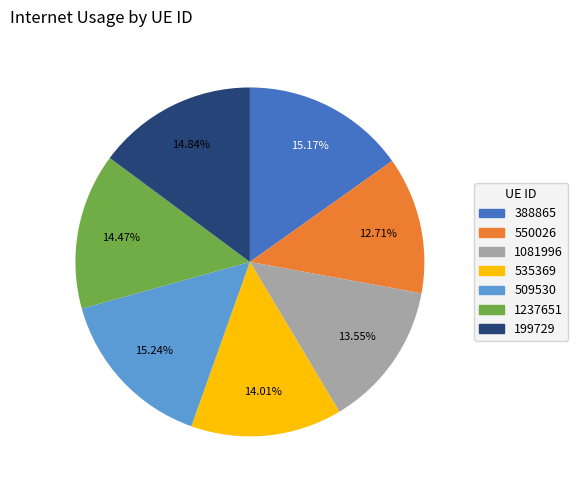

Do 509530 and 388865 together represent more than half of the pie?

No